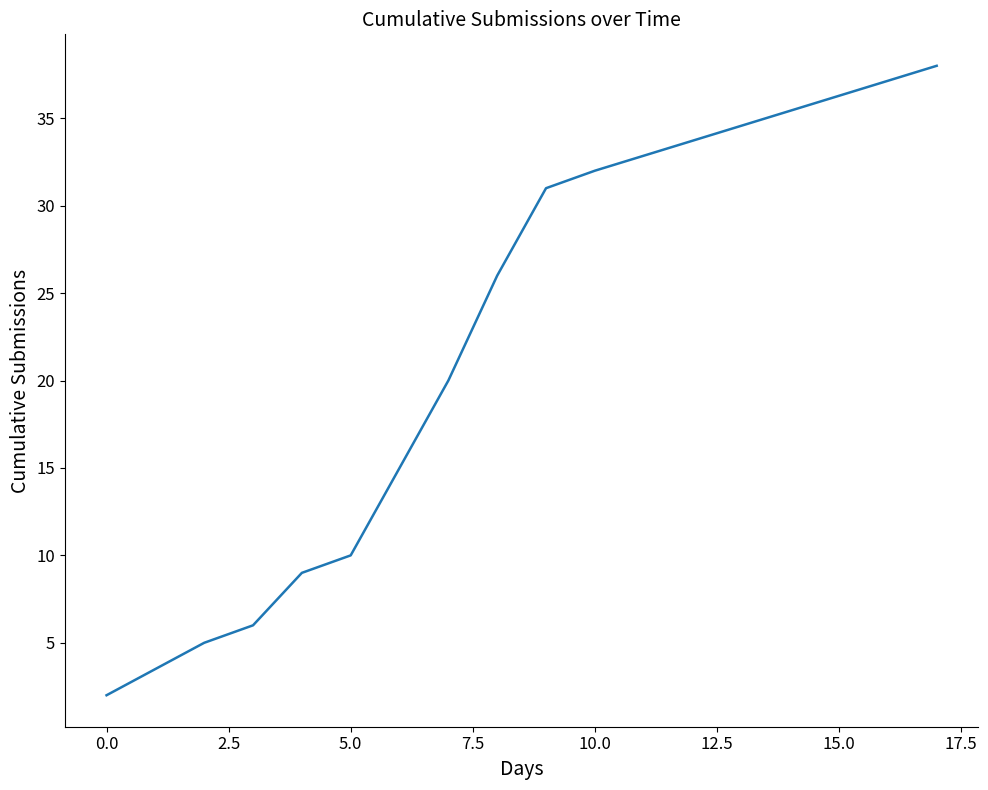

Reading right to left, extract all data points from this chart.

38	32	31	26	20	15	10	9	6	5	2